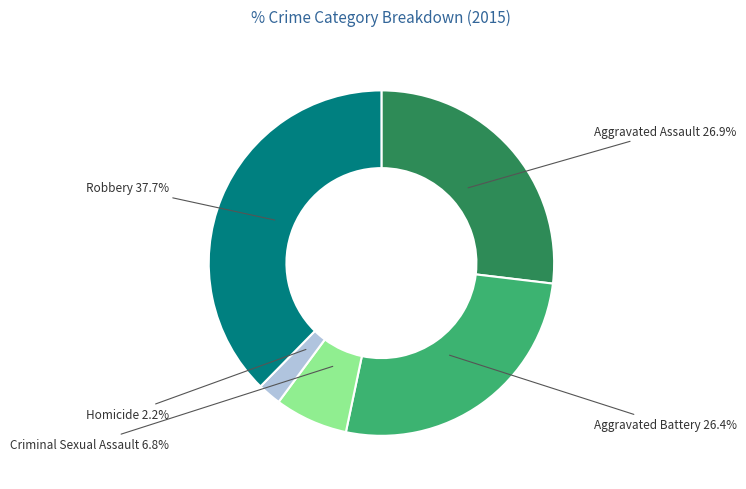

Is there a majority slice in this chart?

No